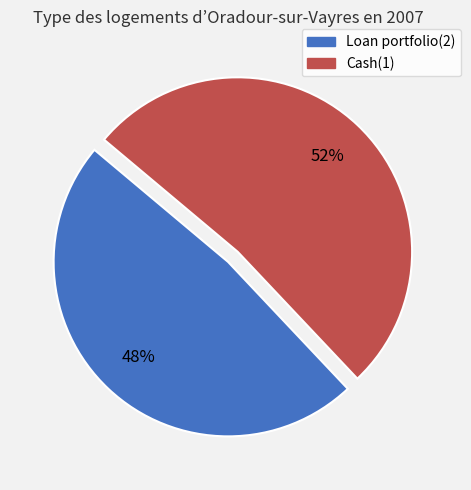

What is the ratio of the value at Loan portfolio(2) to the value at Cash(1)?

0.9